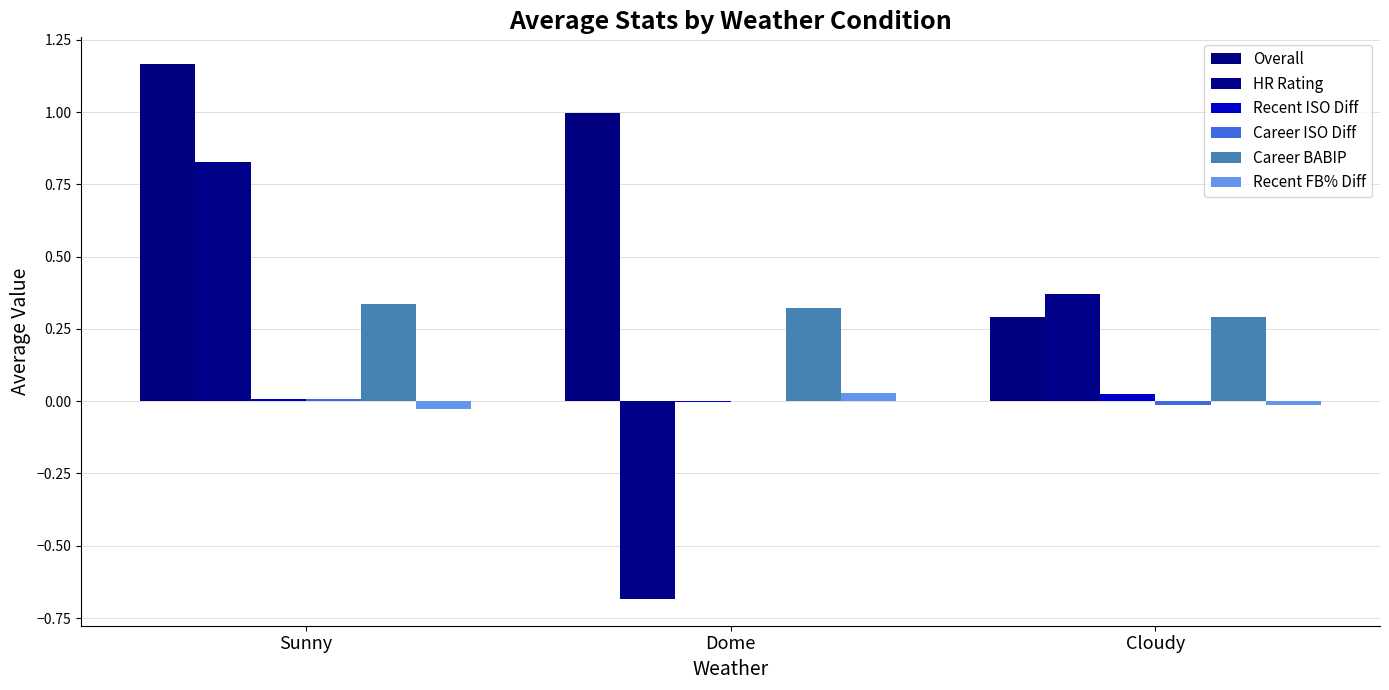

At which label does HR Rating reach its peak?

Sunny